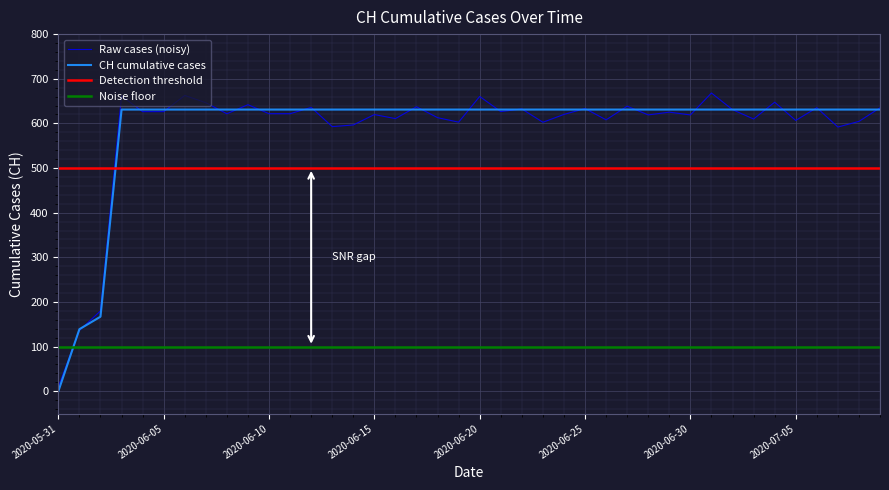

What is the difference between the second highest and minimum values?

631